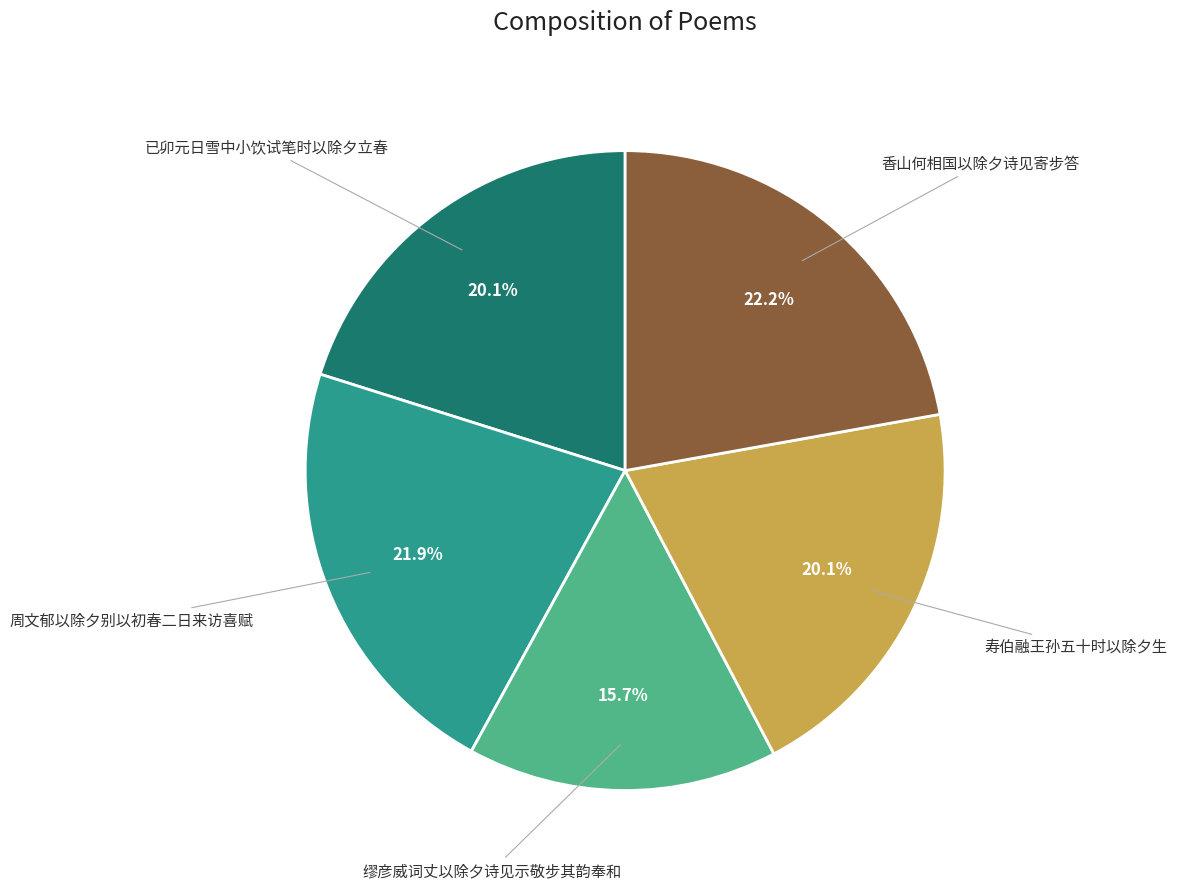

Is 周文郁以除夕别以初春二日来访喜赋 the majority of the pie?

No